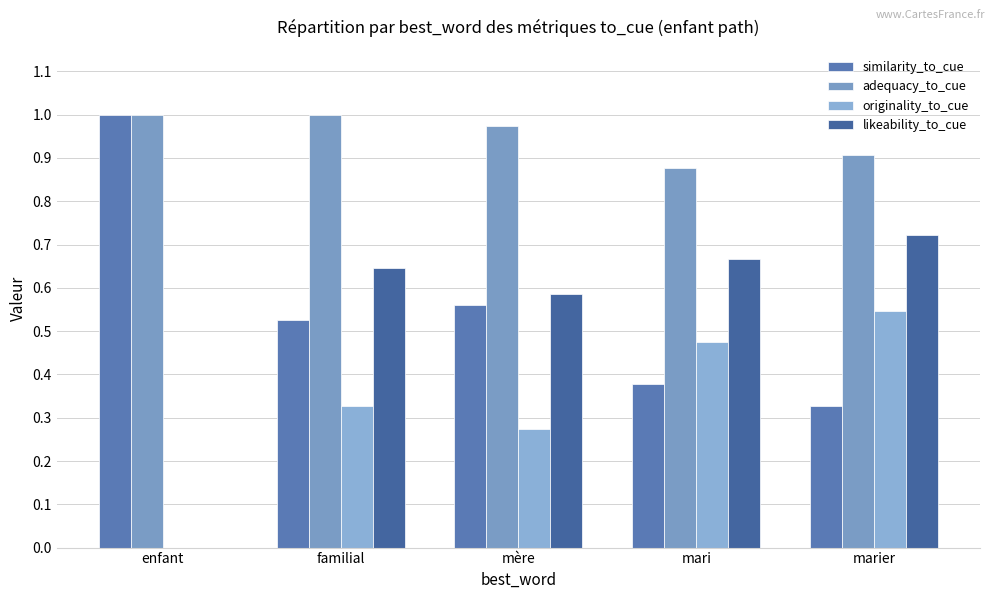

What are all the series names shown in the legend?

similarity_to_cue, adequacy_to_cue, originality_to_cue, likeability_to_cue